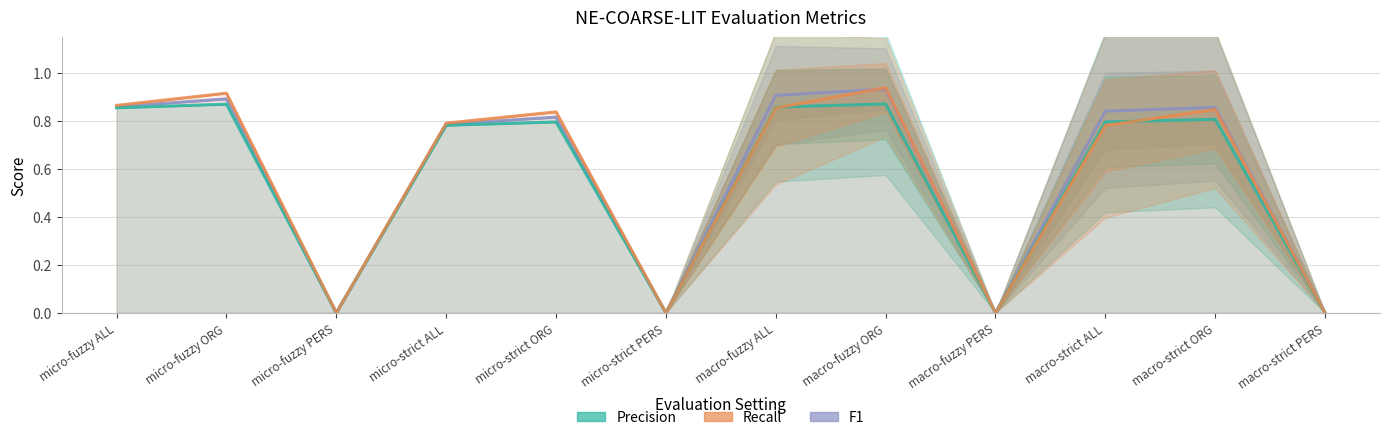

List the labels in order of Recall value, smallest first.

micro-fuzzy PERS, micro-strict PERS, macro-fuzzy PERS, macro-strict PERS, macro-strict ALL, micro-strict ALL, micro-strict ORG, macro-strict ORG, macro-fuzzy ALL, micro-fuzzy ALL, micro-fuzzy ORG, macro-fuzzy ORG